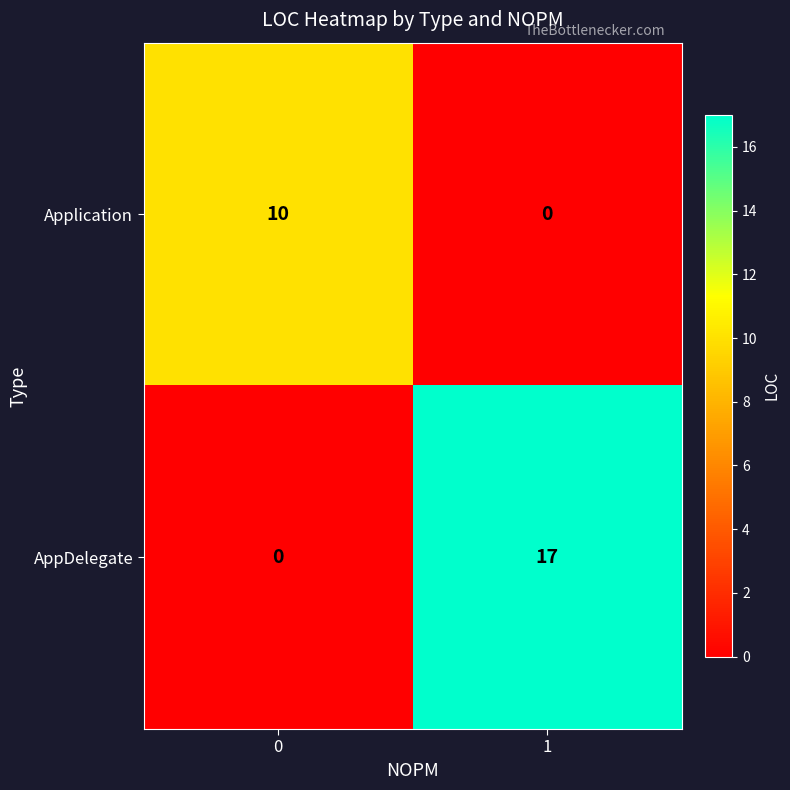

The Application series shows 0 at 1. True or false?

True